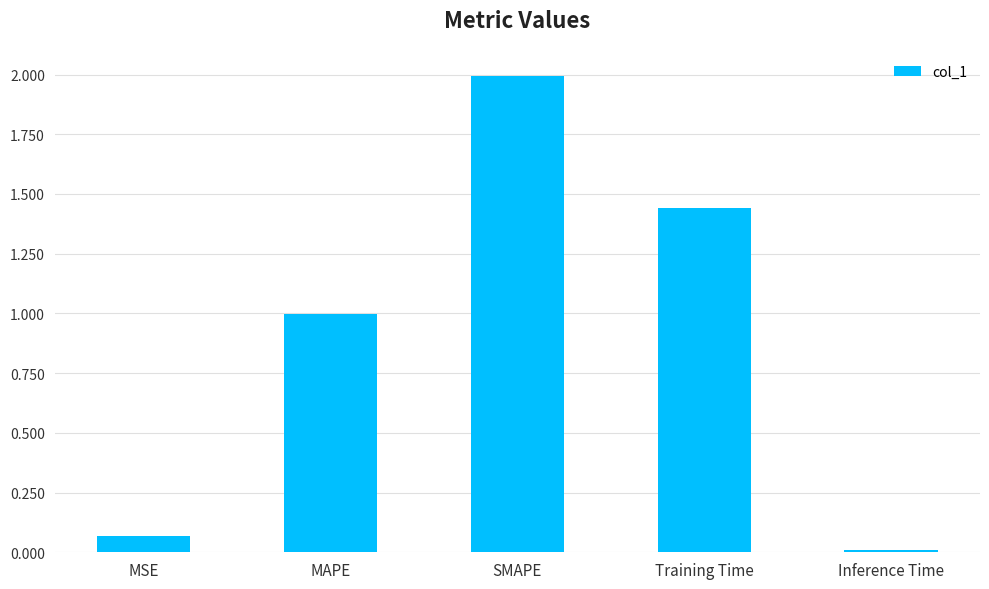

What is the greatest value displayed?

2.0